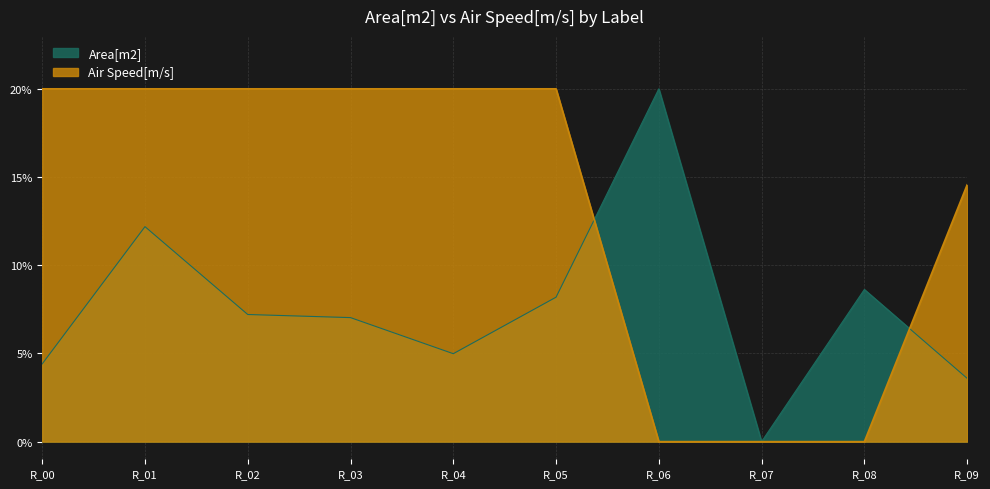

Where does the Area[m2] series first go above 7?

R_01